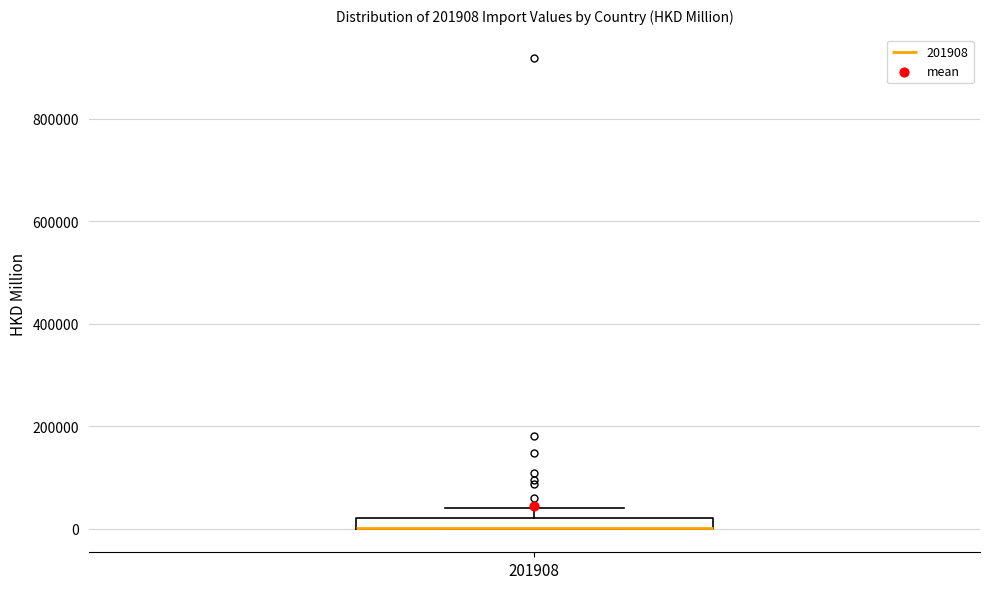

Where is the upper edge of the box at x = 201908 on the y-axis? The values are not printed on the chart, so give them approximately, as read against the axis.

20000